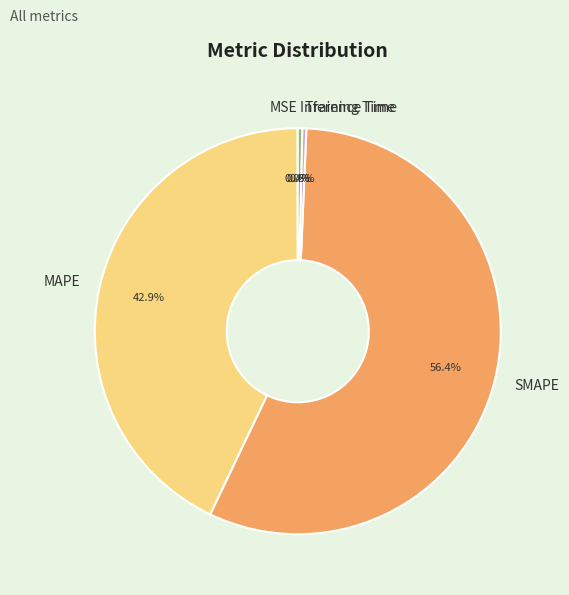

Which category has the biggest portion of the pie?

SMAPE